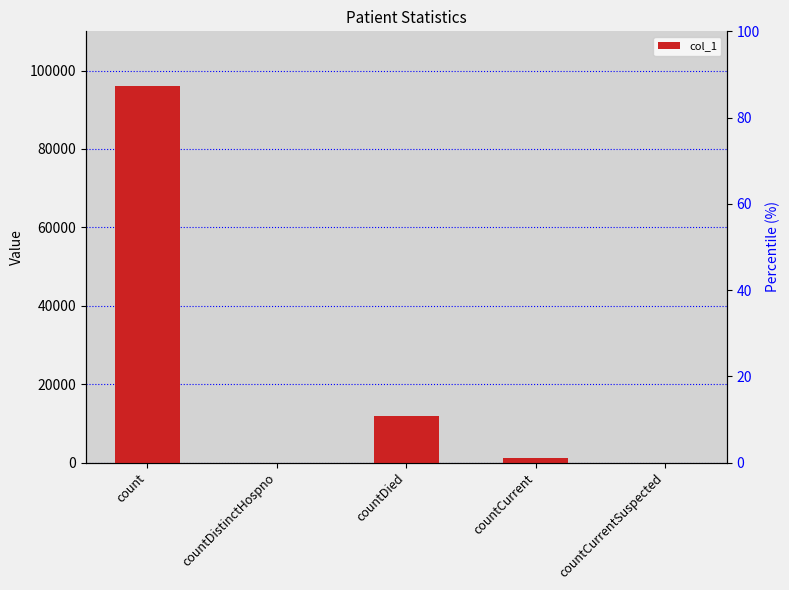

Reading right to left, what are all the values shown in this chart?

countCurrentSuspected=0	countCurrent=1146	countDied=11921	countDistinctHospno=0	count=96066